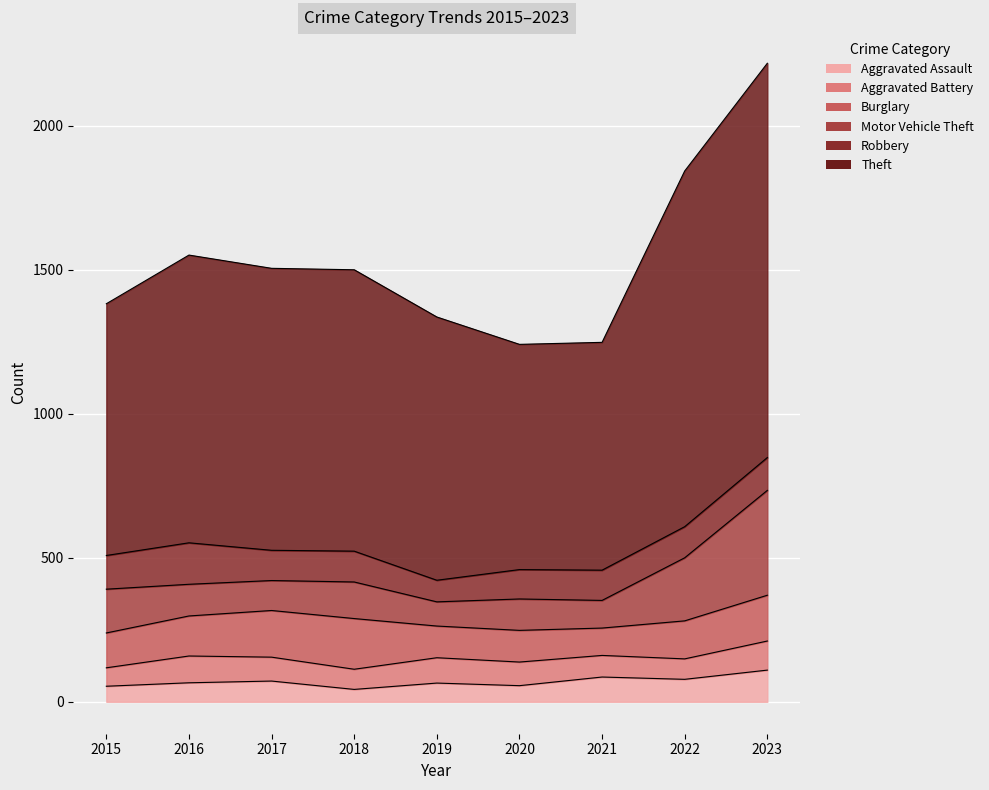

Where is the first local maximum for Theft?

2016